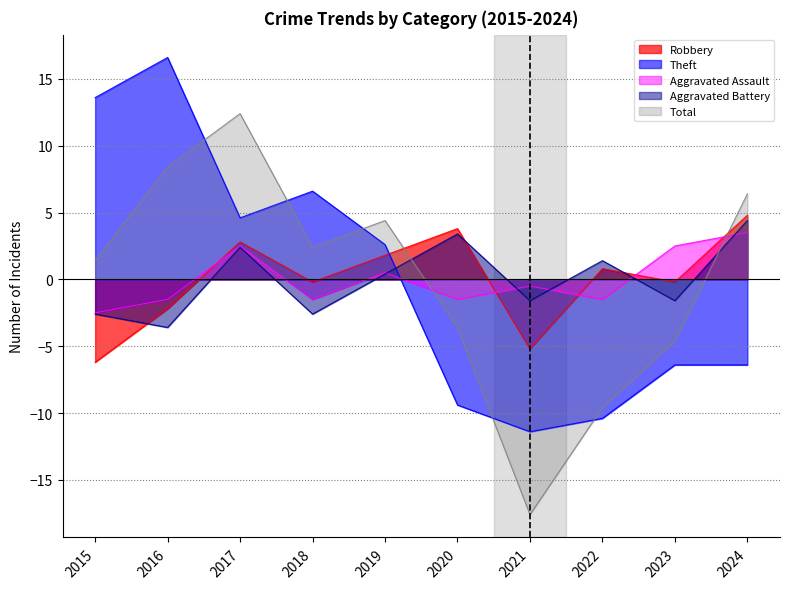

Is it true that Robbery equals 7.8 at 2024?

False